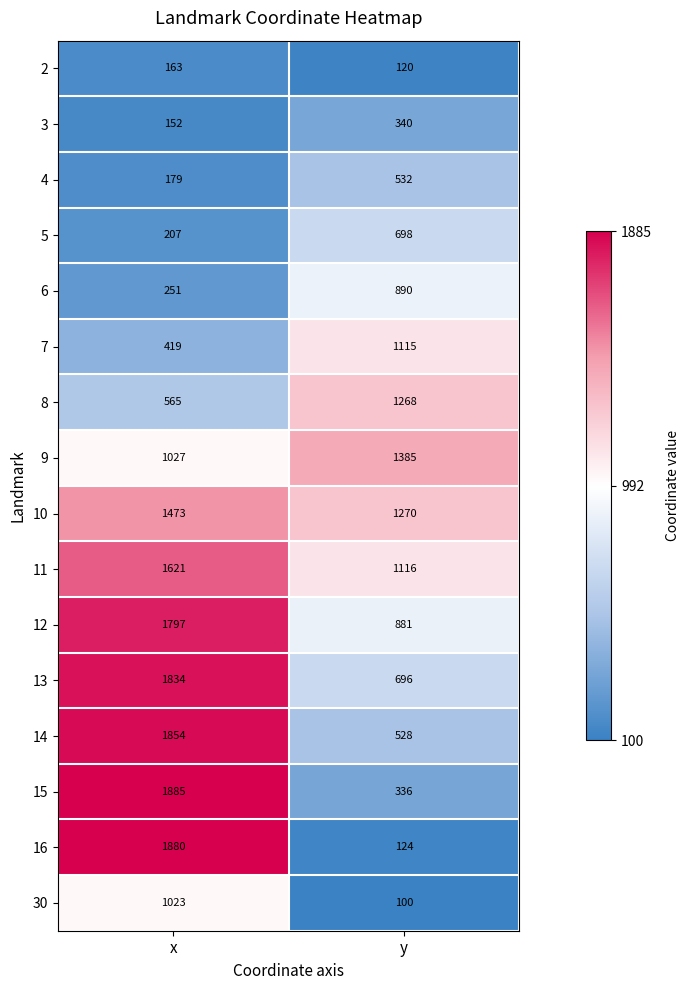

Which label corresponds to the smallest value in the chart?

y